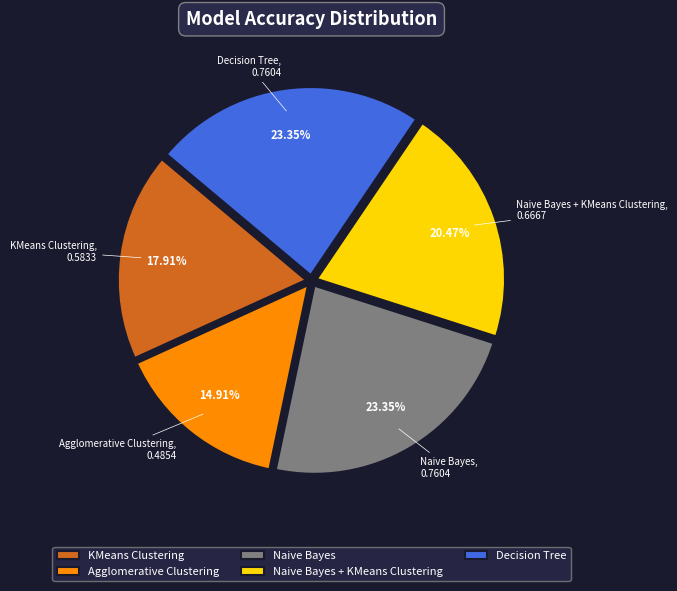

What percentage do Decision Tree and Naive Bayes together represent?

46.7%